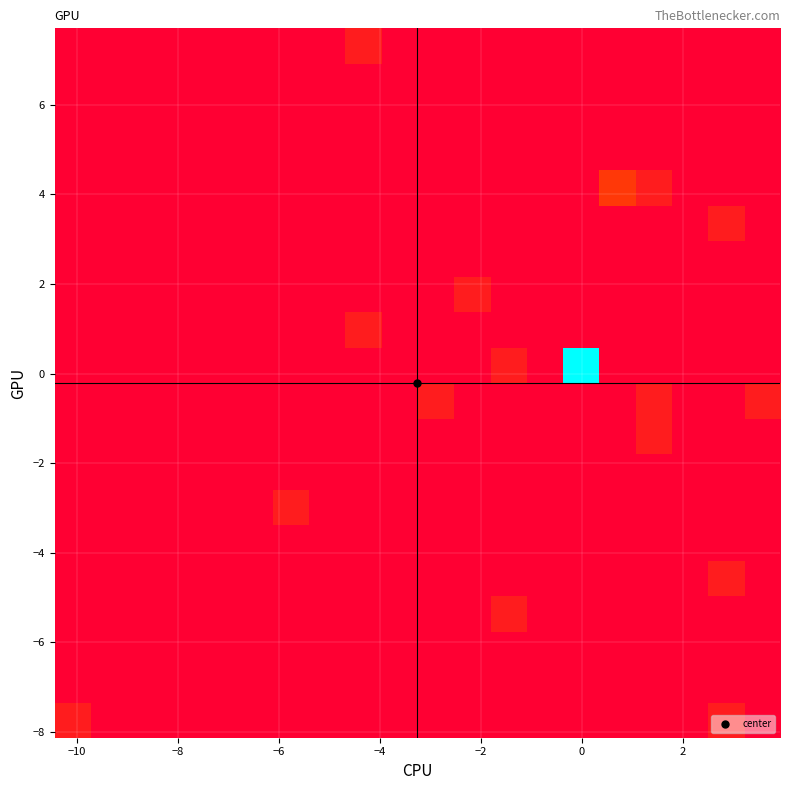

What is the greatest value displayed?

17